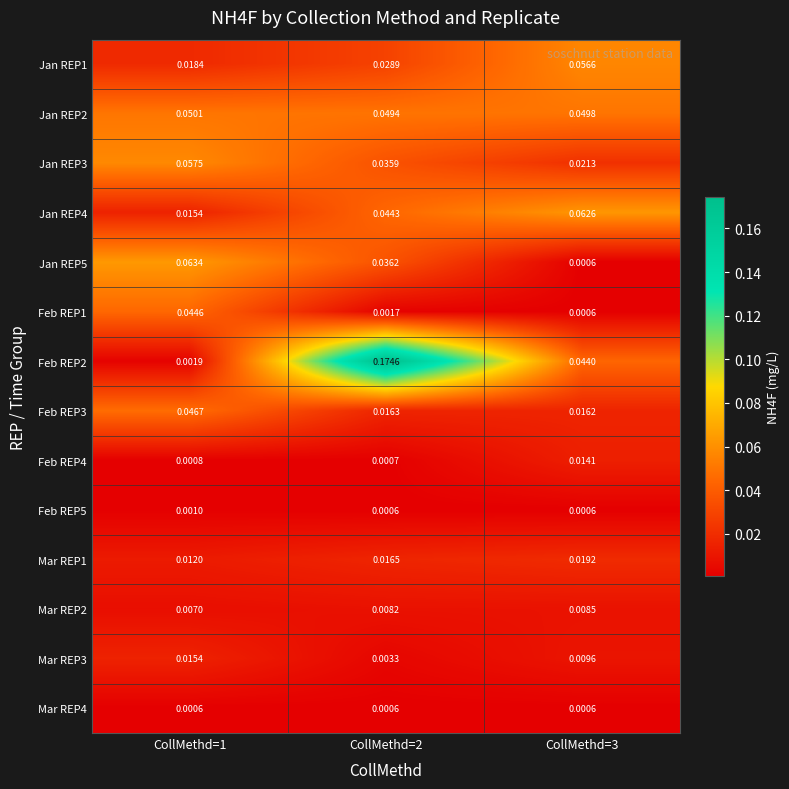

Which series changed the most between CollMethd=2 and CollMethd=3?

Feb REP2